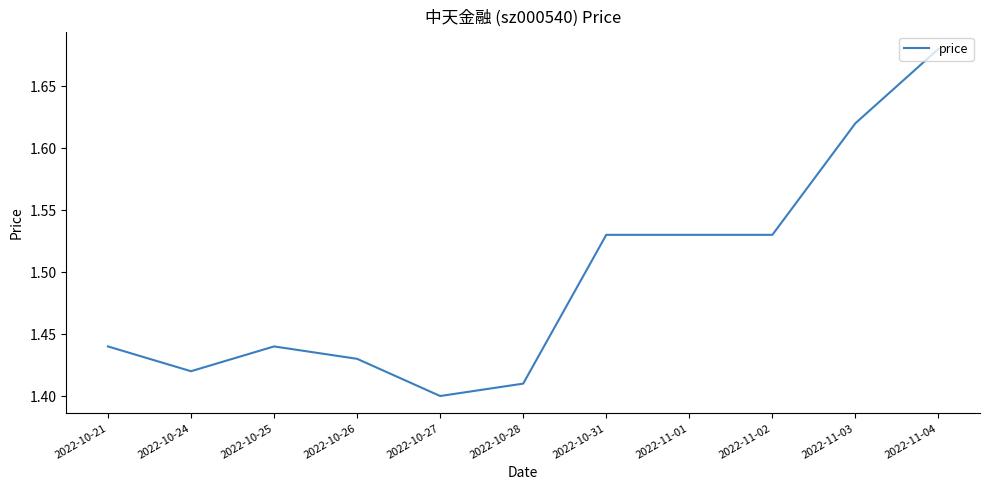

Is this an area chart (filled region under the line)?

No